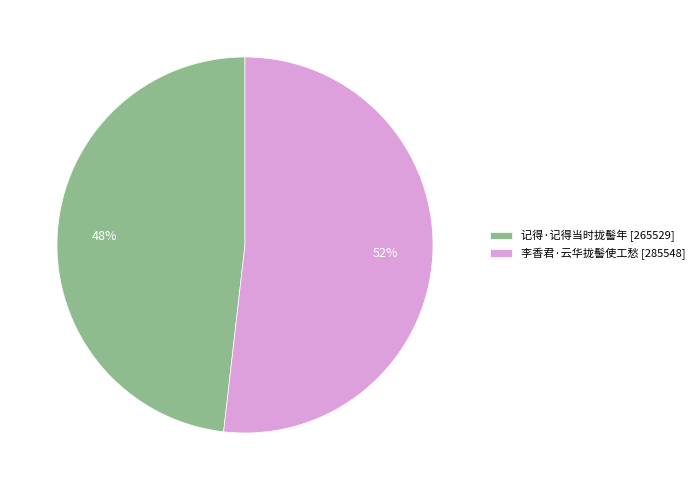

Which slice is the smallest?

记得·记得当时拢髻年